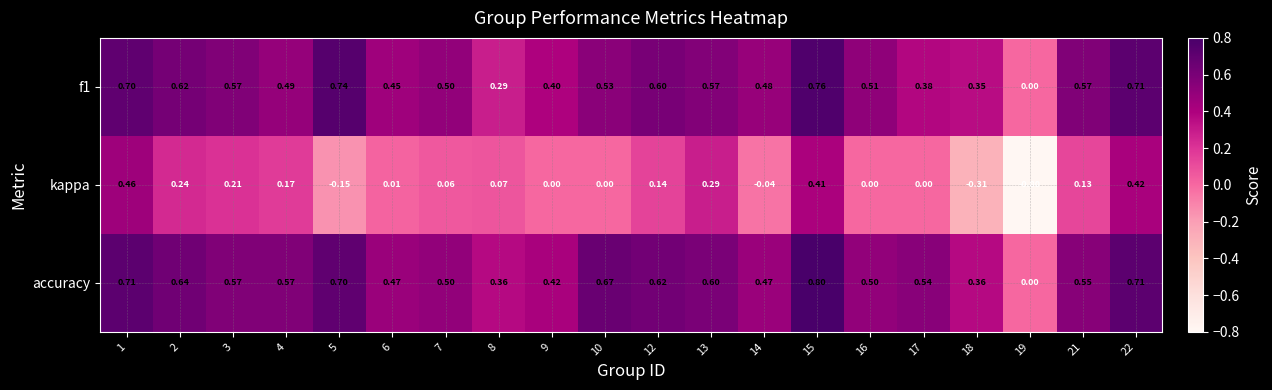

Between 3 and 7, which series saw the biggest shift?

kappa